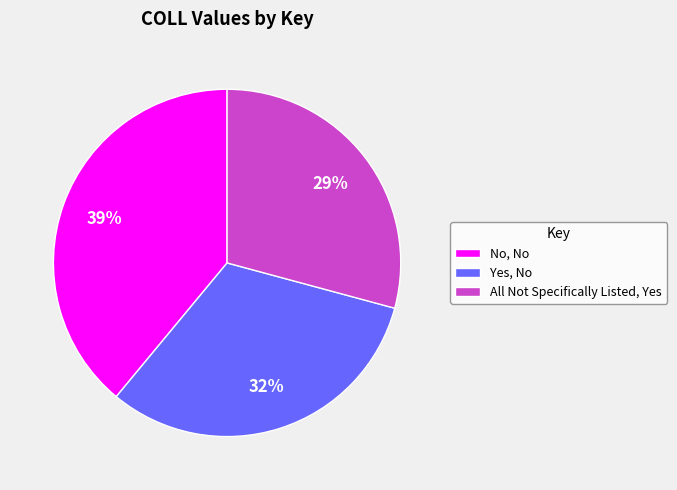

True or false: No, No accounts for 39% of the total.

True